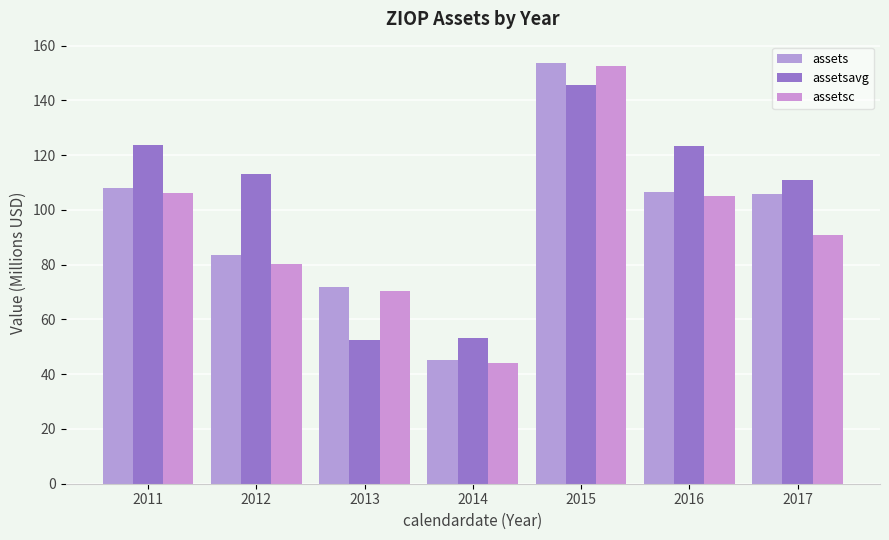

True or false: assets has a value of 45.2 at 2014.

True